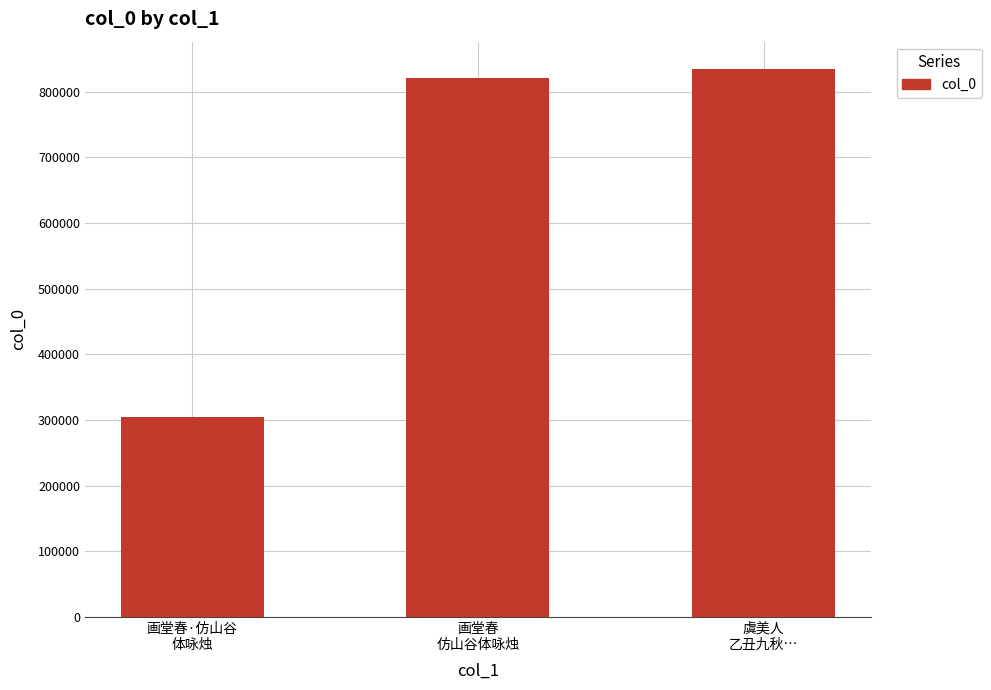

Rank the categories by value from lowest to highest.

画堂春·仿山谷
体咏烛, 画堂春
仿山谷体咏烛, 虞美人
乙丑九秋…